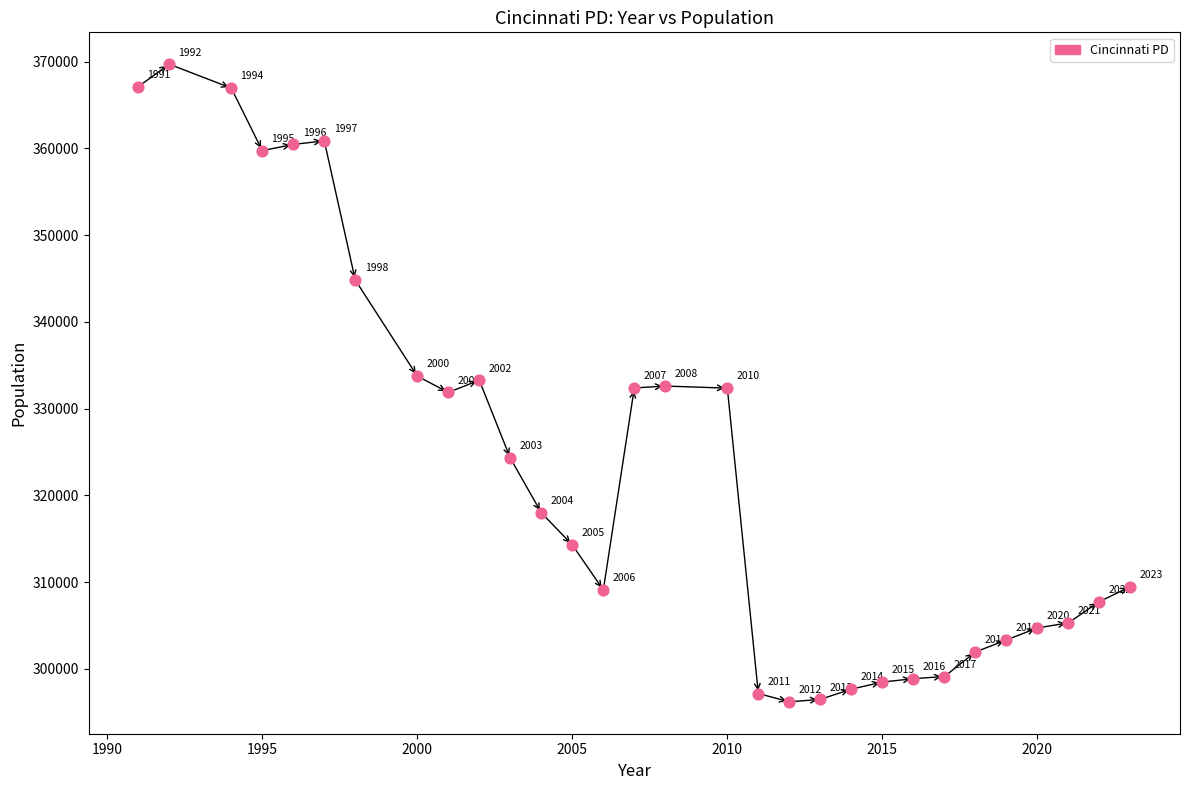

What is the range of X values (max minus min)?

32